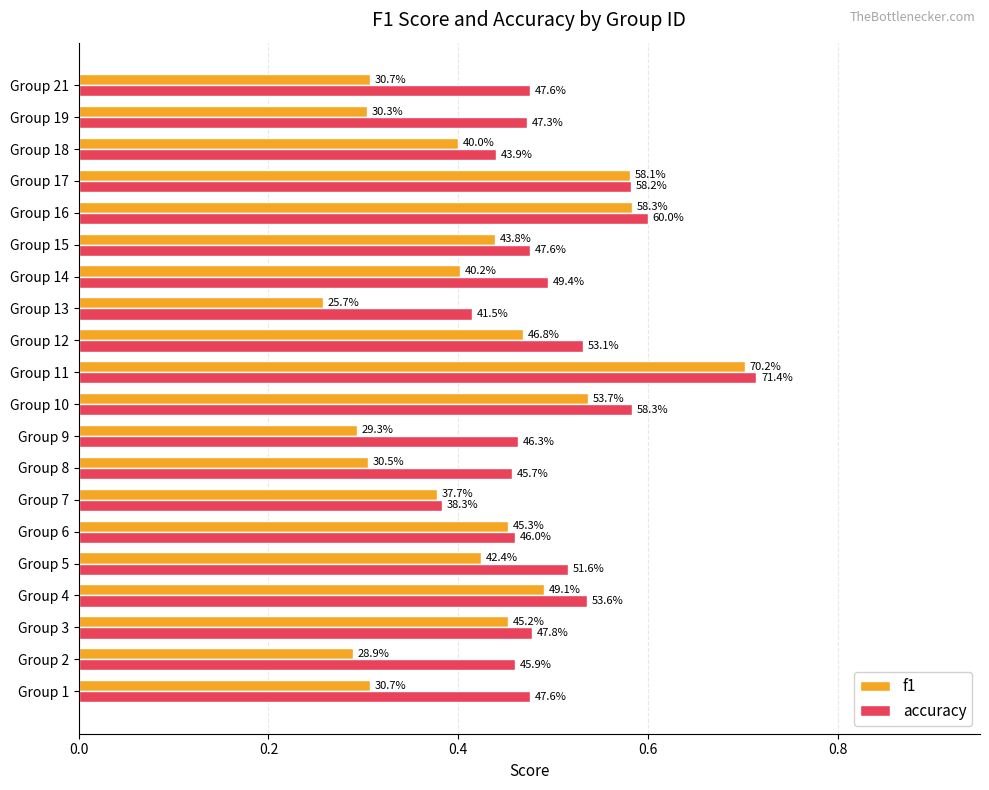

Reading left to right, transcribe all the data shown in this chart.

f1: 0.3	0.3	0.5	0.5	0.4	0.5	0.4	0.3	0.3	0.5	0.7	0.5	0.3	0.4	0.4	0.6	0.6	0.4	0.3	0.3
accuracy: 0.5	0.5	0.5	0.5	0.5	0.5	0.4	0.5	0.5	0.6	0.7	0.5	0.4	0.5	0.5	0.6	0.6	0.4	0.5	0.5